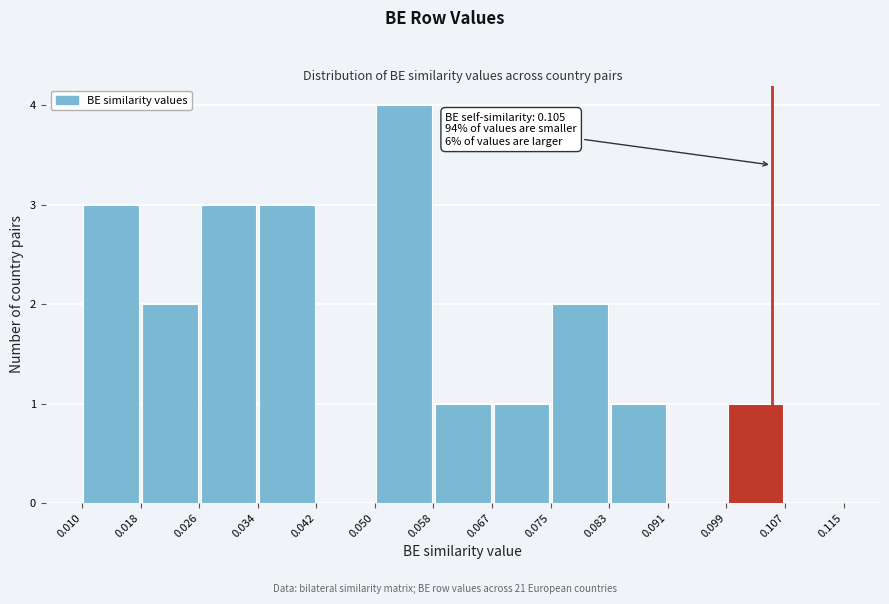

Which range on the x-axis has the tallest bar?

0.050 to 0.058